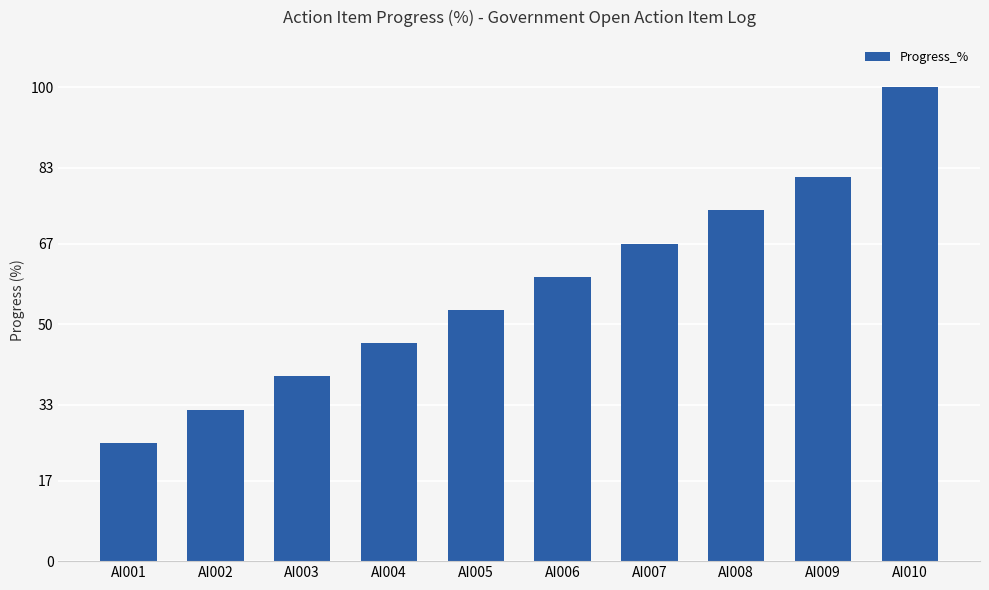

List the labels in order of value, smallest first.

AI001, AI002, AI003, AI004, AI005, AI006, AI007, AI008, AI009, AI010